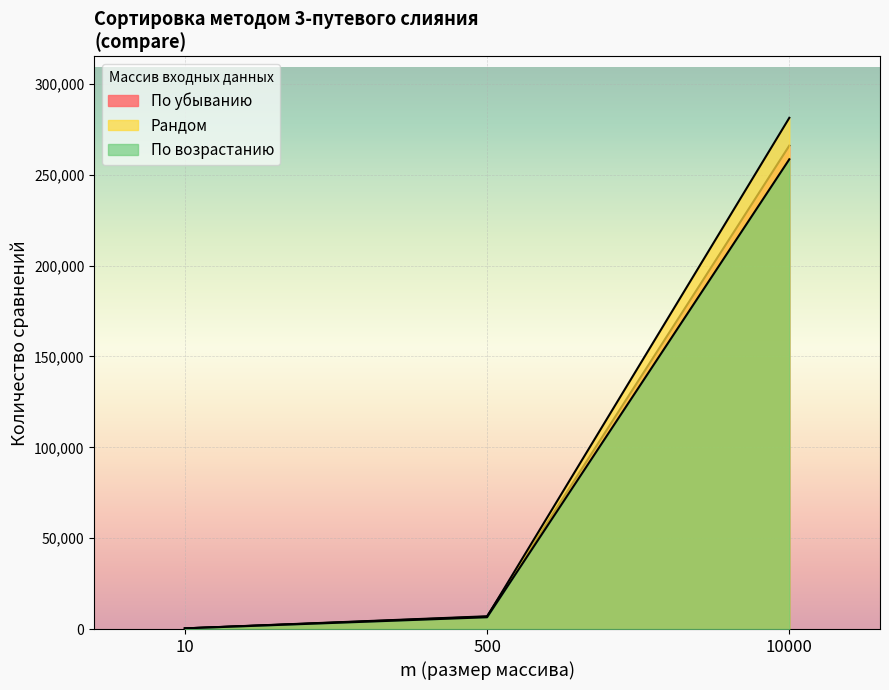

What is the sum of the Рандом values at 500 and 10000?

288125